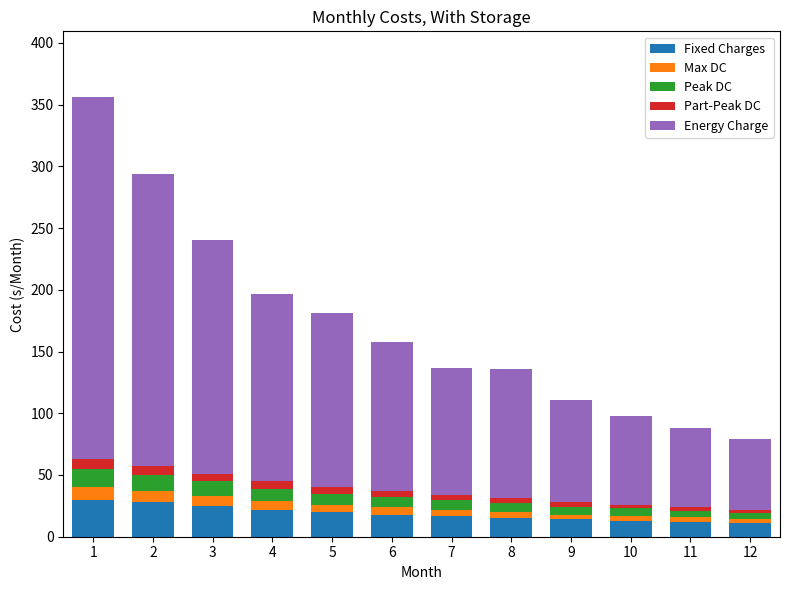

What is the maximum value for Fixed Charges?

30